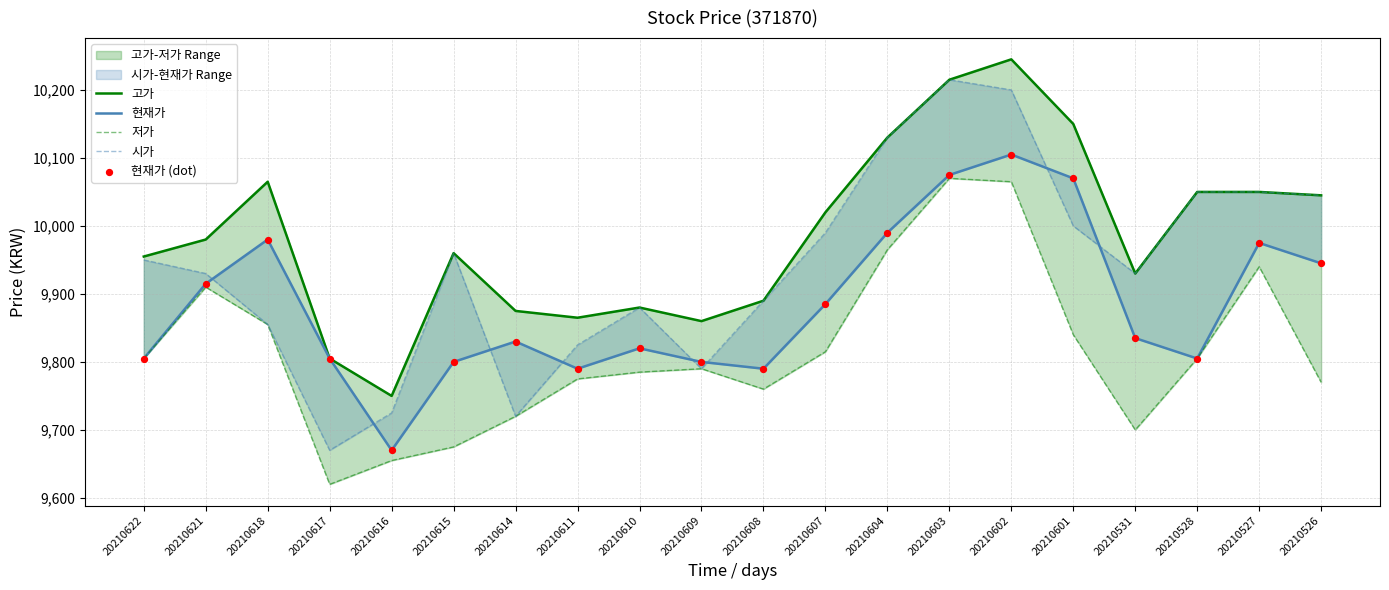

Which series reaches the minimum Y coordinate?

저가